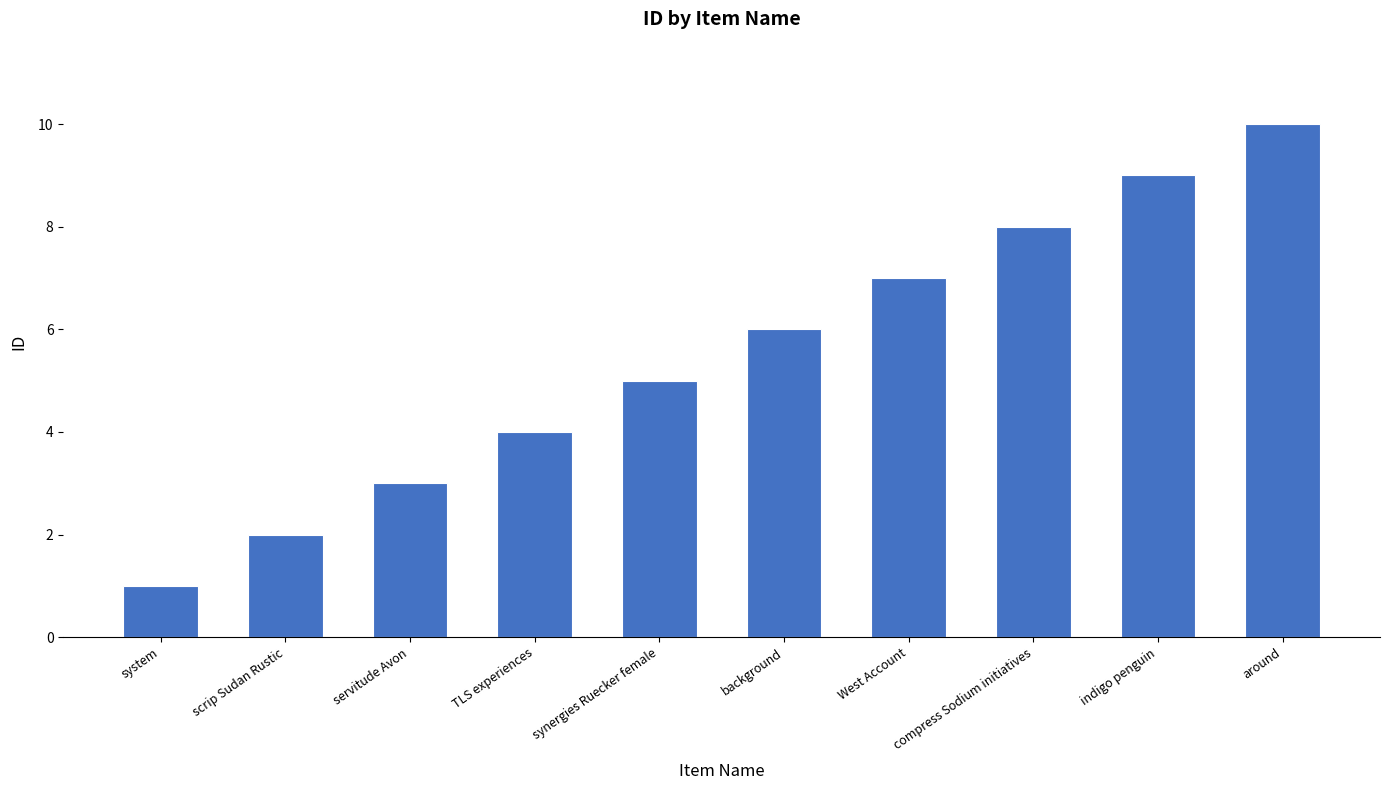

Between synergies Ruecker female and system, which is larger?

synergies Ruecker female